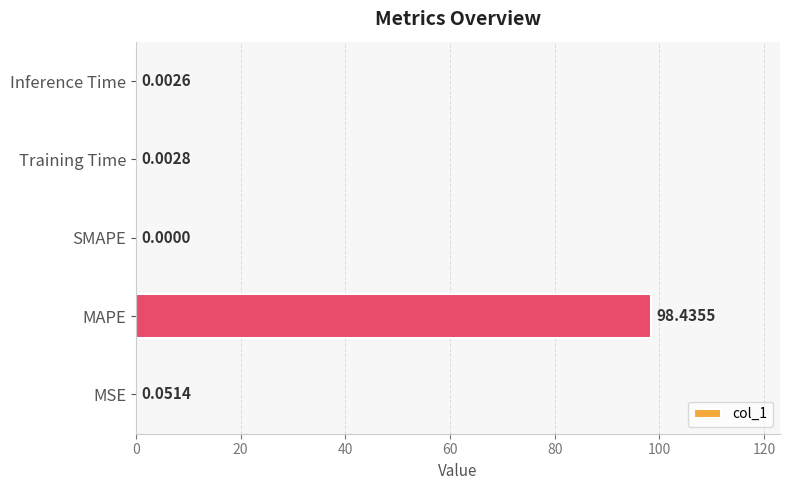

What is the sum of all values?

98.5